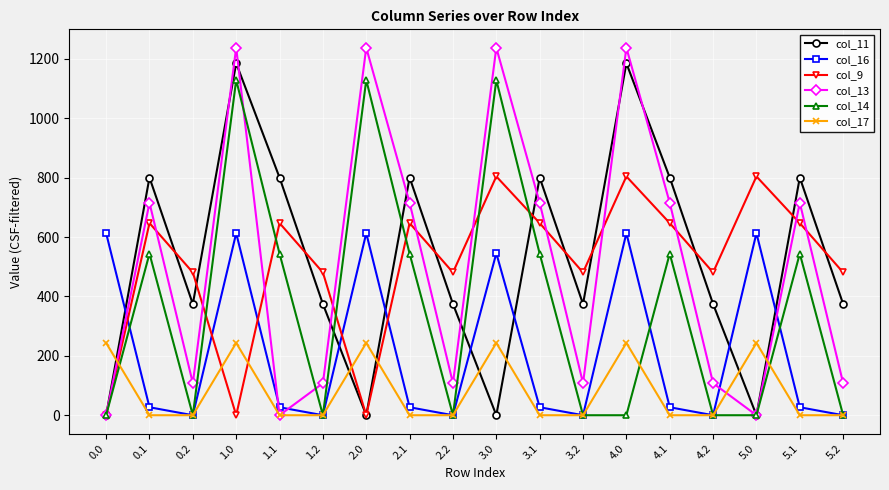

What is the total value across all series at 5.2?

962.8